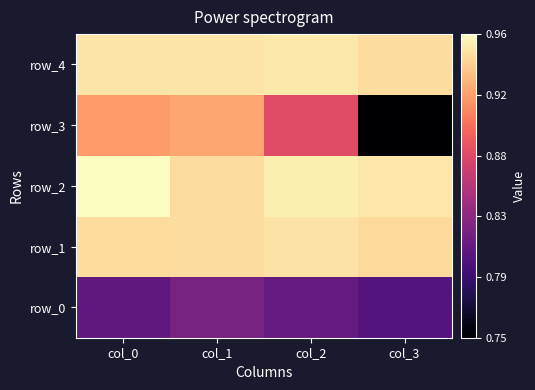

What value does the row_3 series have at col_0?

0.9